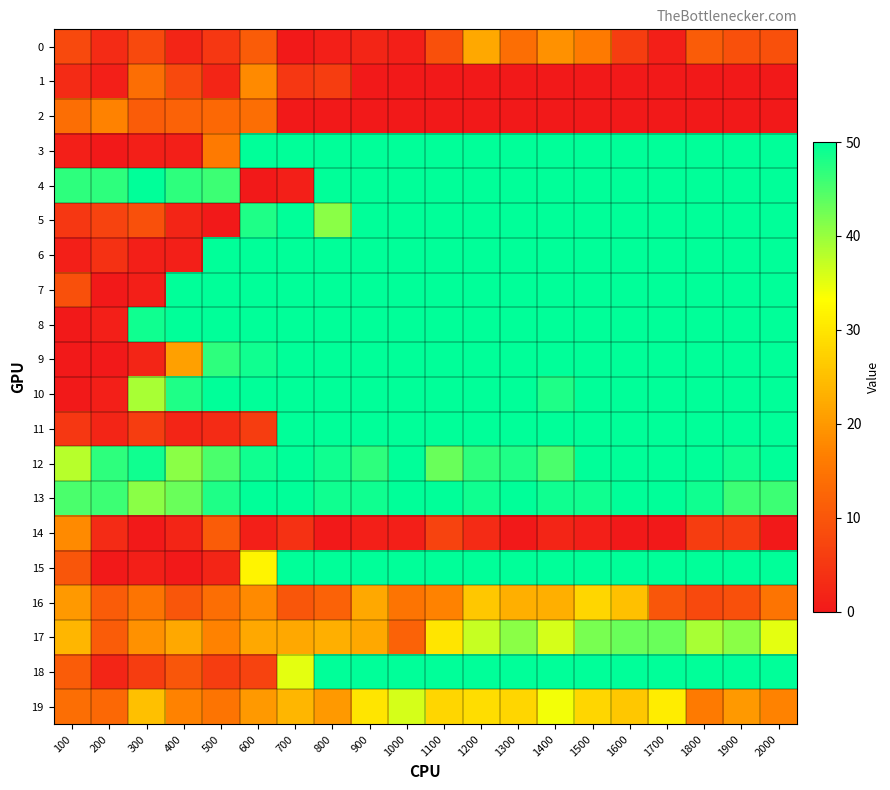

How many distinct data groups are displayed?

20